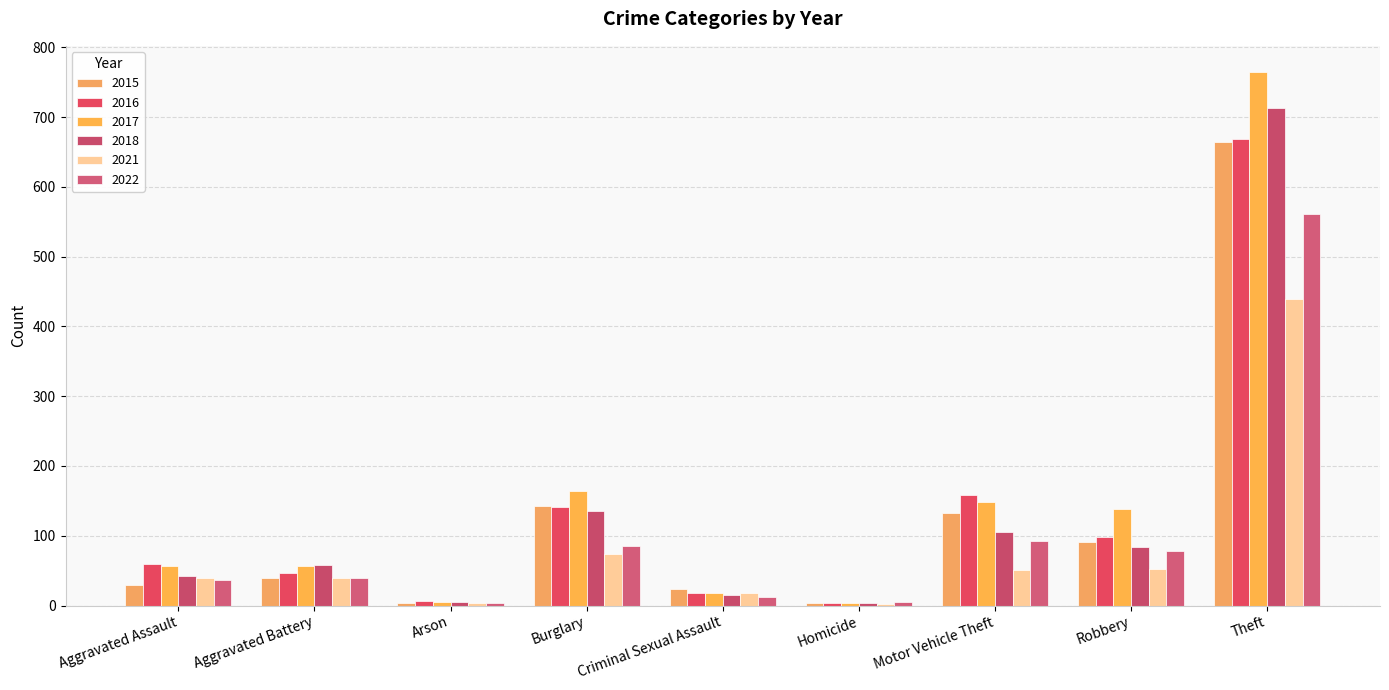

Reading left to right, extract all data points from this chart.

2015: Aggravated Assault=30	Aggravated Battery=39	Arson=4	Burglary=142	Criminal Sexual Assault=23	Homicide=4	Motor Vehicle Theft=132	Robbery=91	Theft=665
2016: Aggravated Assault=60	Aggravated Battery=46	Arson=6	Burglary=141	Criminal Sexual Assault=18	Homicide=4	Motor Vehicle Theft=158	Robbery=98	Theft=668
2017: Aggravated Assault=57	Aggravated Battery=56	Arson=5	Burglary=164	Criminal Sexual Assault=18	Homicide=4	Motor Vehicle Theft=149	Robbery=138	Theft=764
2018: Aggravated Assault=43	Aggravated Battery=58	Arson=5	Burglary=136	Criminal Sexual Assault=15	Homicide=3	Motor Vehicle Theft=106	Robbery=84	Theft=713
2021: Aggravated Assault=40	Aggravated Battery=39	Arson=4	Burglary=74	Criminal Sexual Assault=18	Homicide=2	Motor Vehicle Theft=51	Robbery=53	Theft=439
2022: Aggravated Assault=36	Aggravated Battery=40	Arson=3	Burglary=86	Criminal Sexual Assault=12	Homicide=5	Motor Vehicle Theft=92	Robbery=78	Theft=561